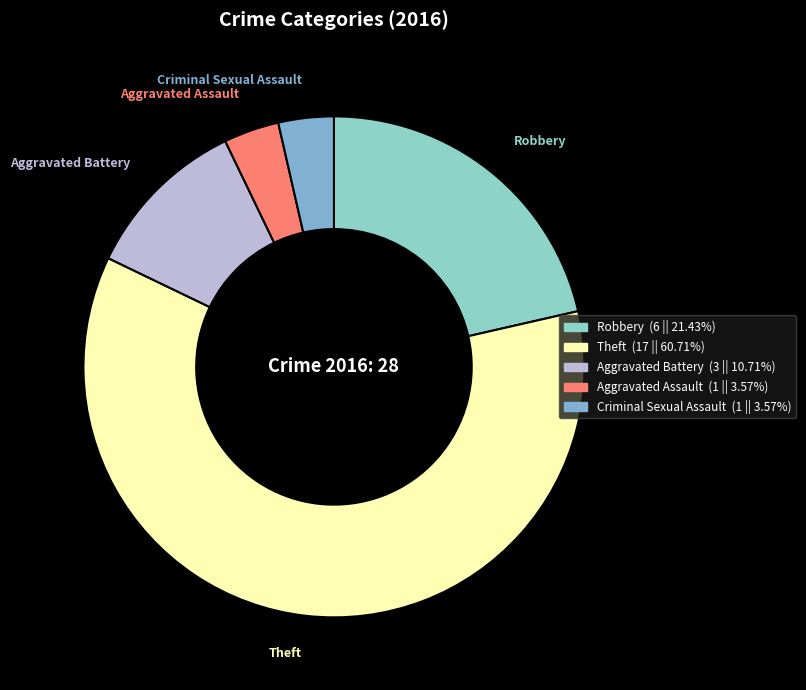

Approximately how many times larger is the value at Aggravated Battery compared to Aggravated Assault?

3.0